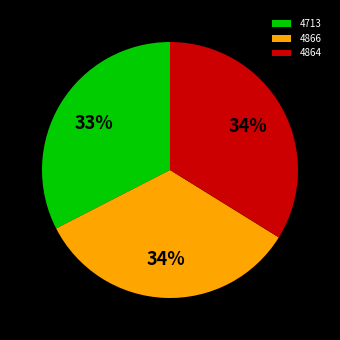

To the nearest percent, what portion does 4864 represent?

34%